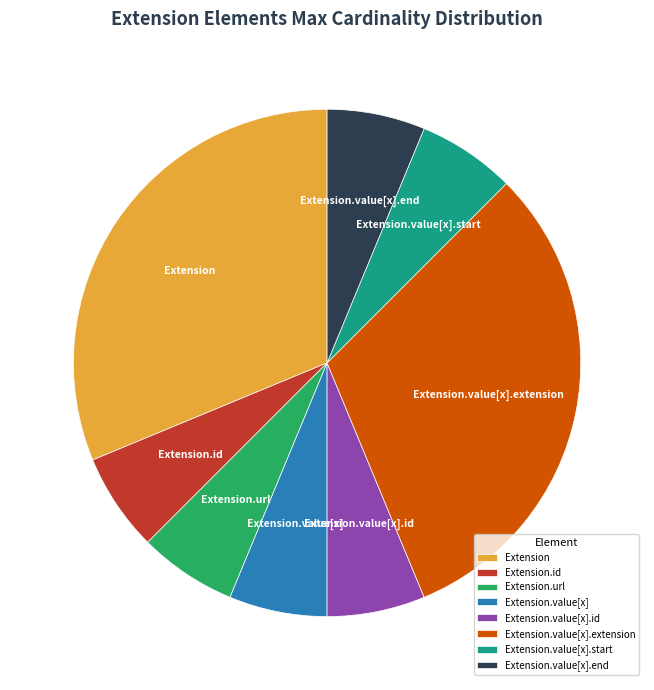

Is Extension.url the majority of the pie?

No